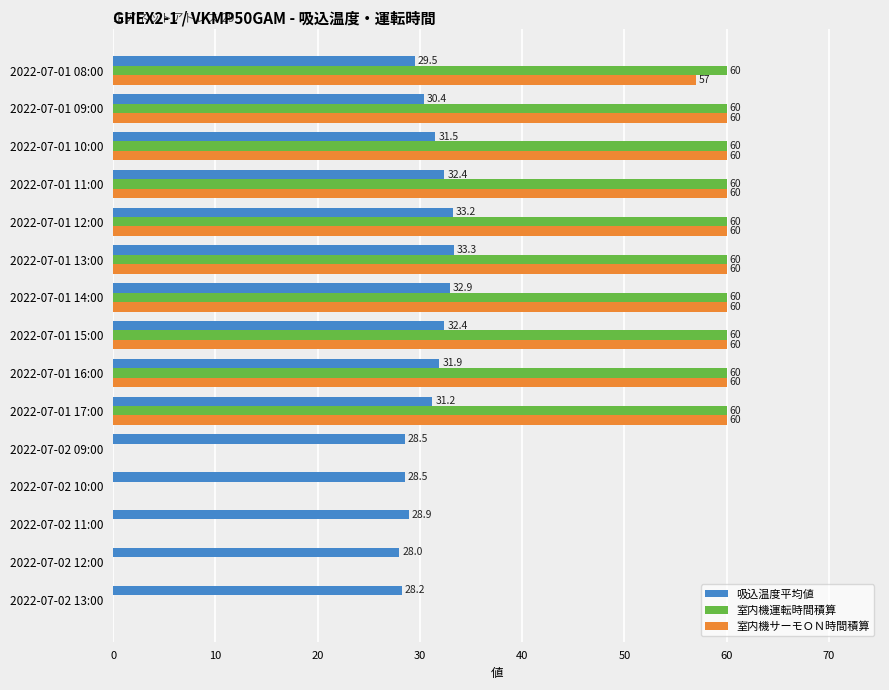

Which series has the largest total across all categories?

室内機運転時間積算